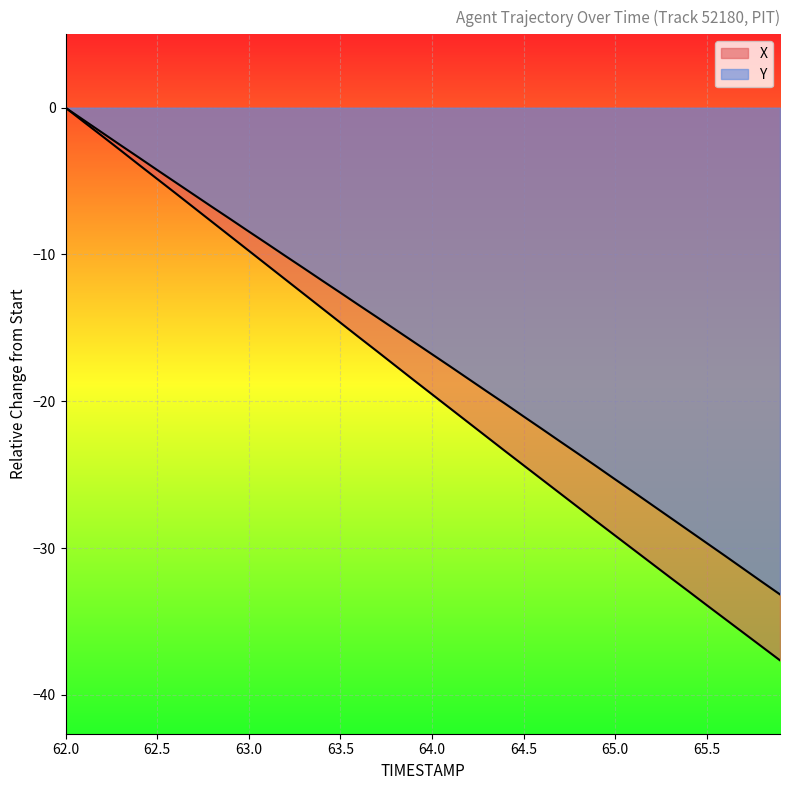

What is the difference between the maximum and minimum values in the Y series?

33.2